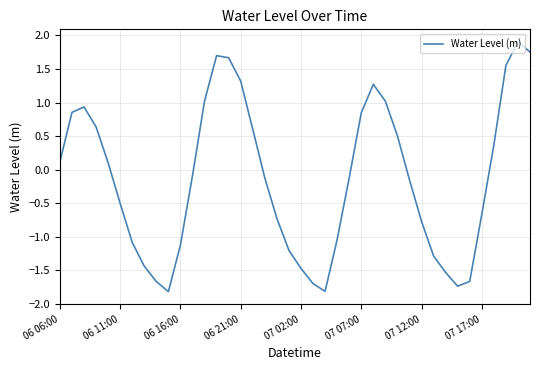

What is the greatest value displayed?

1.9